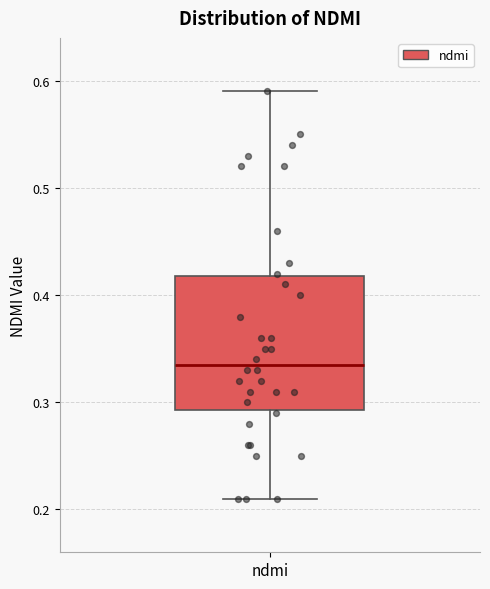

Transcribe this box plot: give where the median line is, the range the box spans, and where the two whiskers end, as read against the y-axis. The values are not printed on the chart, so give them approximately, as read against the axis.

median 0.34, box 0.29 to 0.42, whiskers 0.21 to 0.59